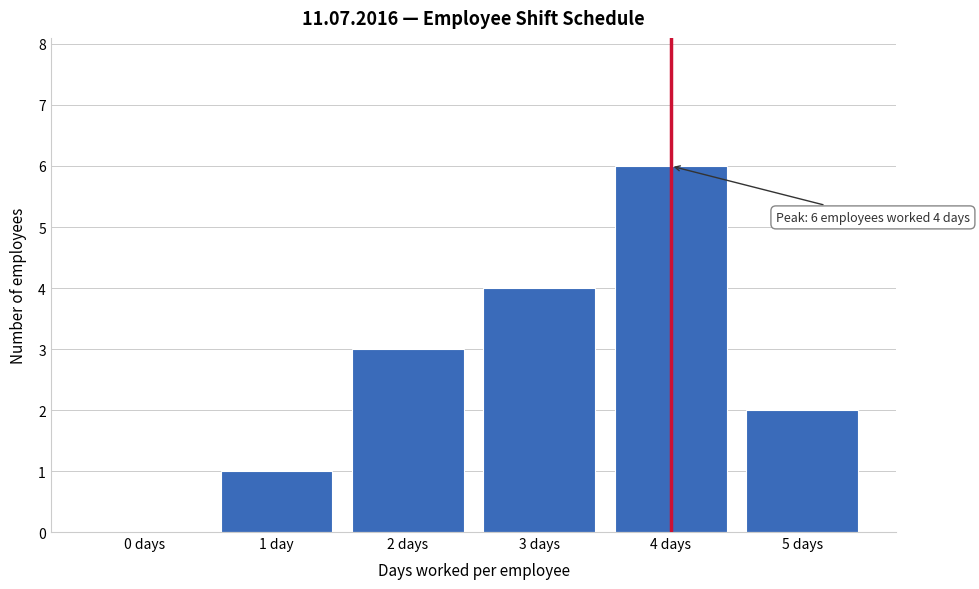

Reading left to right, extract all data points from this chart.

0 days=0	1 day=1	2 days=3	3 days=4	4 days=6	5 days=2